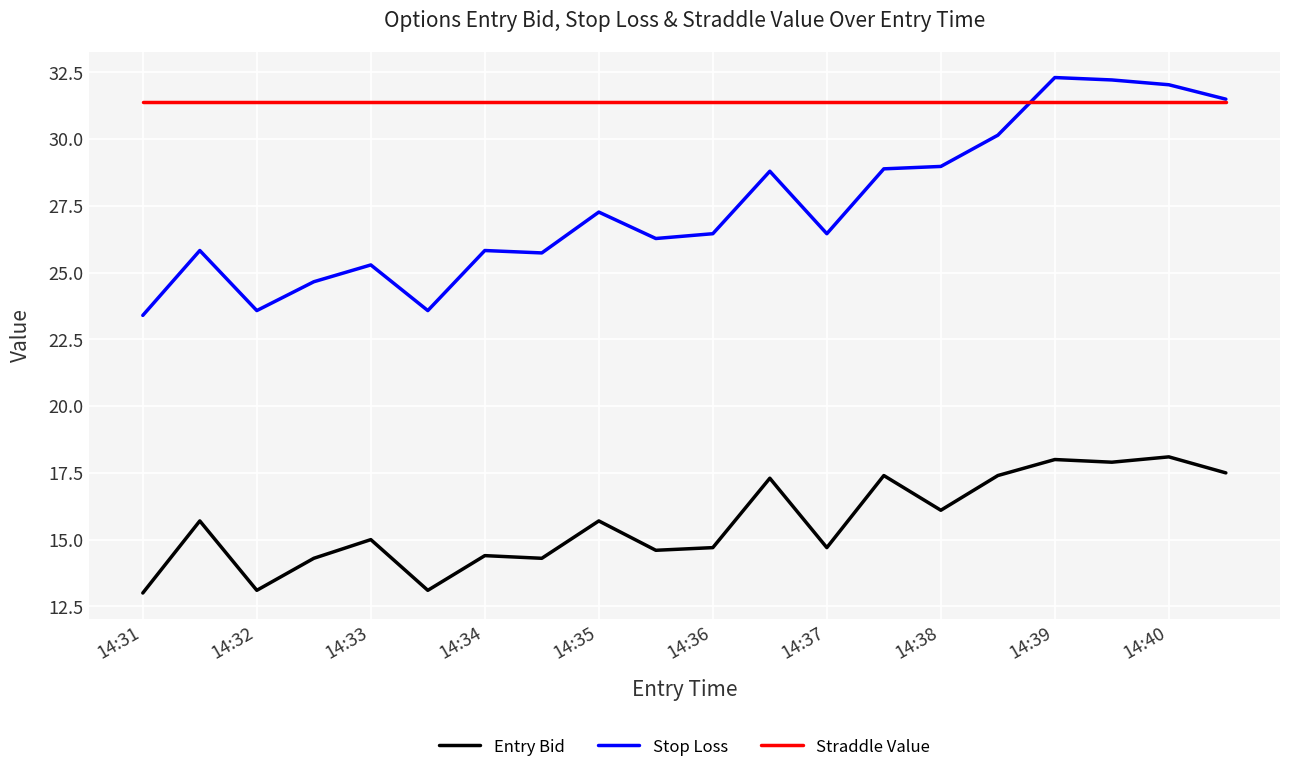

True or false: Stop Loss and Entry Bid intersect in this chart.

False